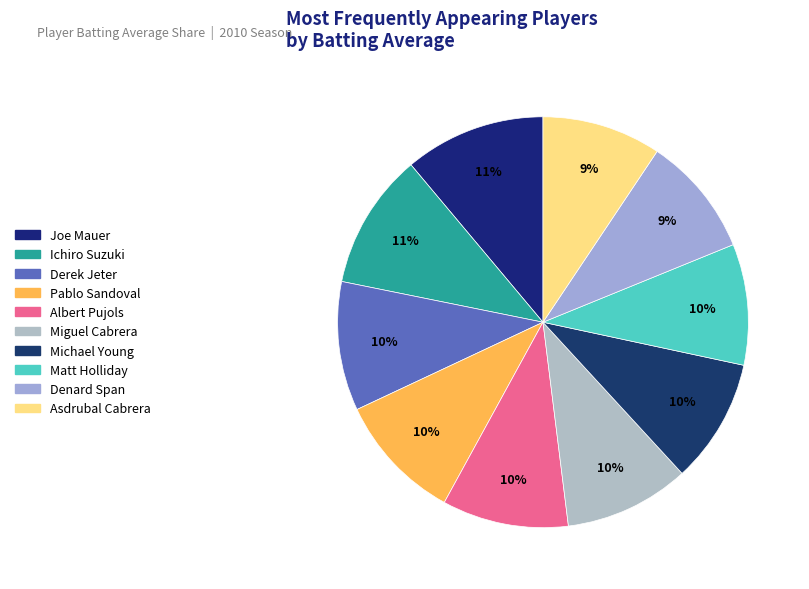

The Derek Jeter slice represents 3% of the pie. True or false?

False